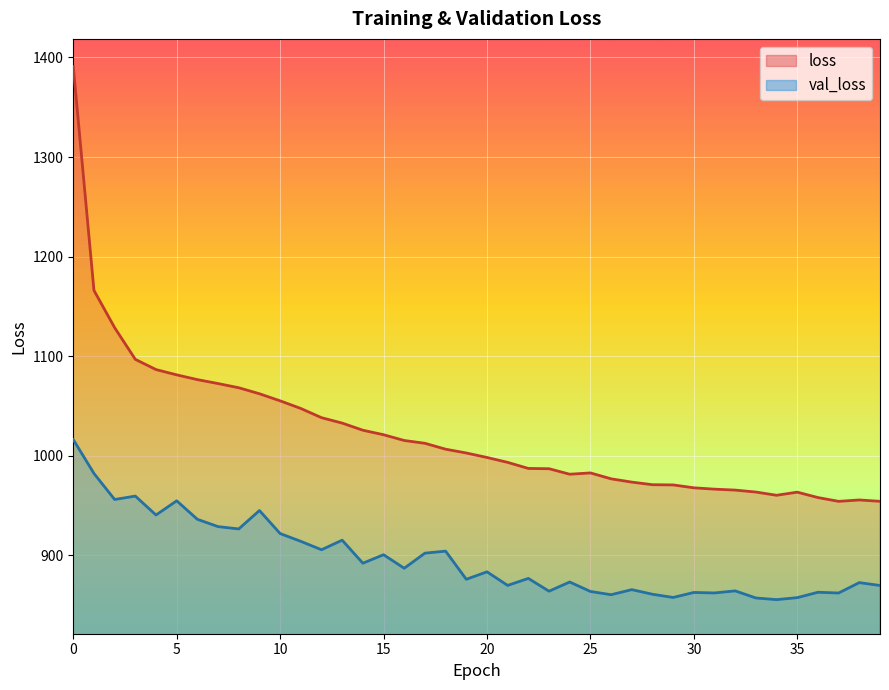

What is the total value across all series at 17?

1914.8